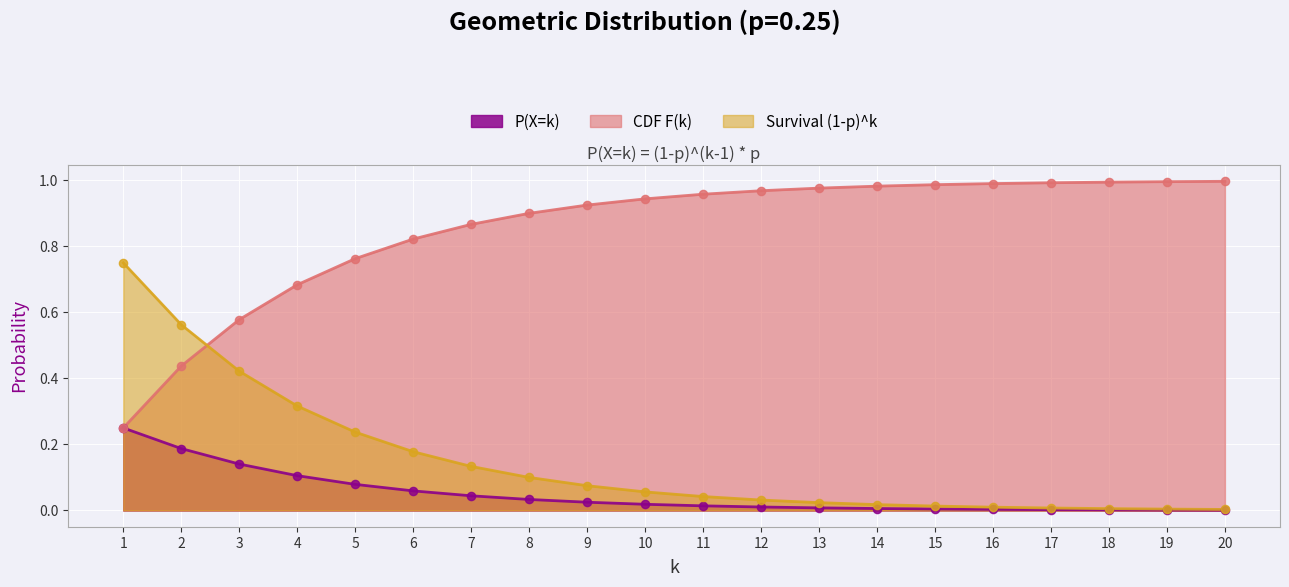

At which category is the sum across all series the highest?

1